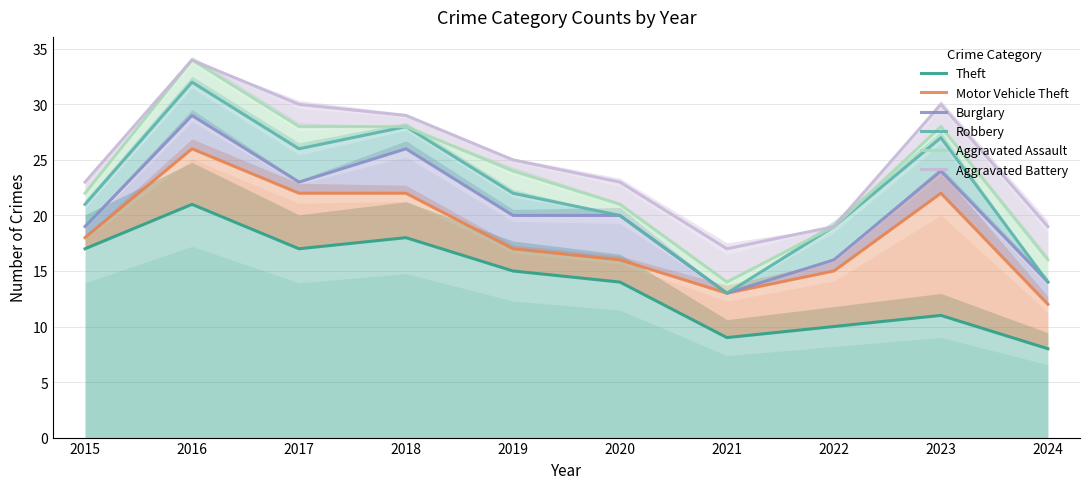

At 2021, list the series in order from largest to smallest.

Aggravated Battery, Aggravated Assault, Motor Vehicle Theft, Burglary, Robbery, Theft